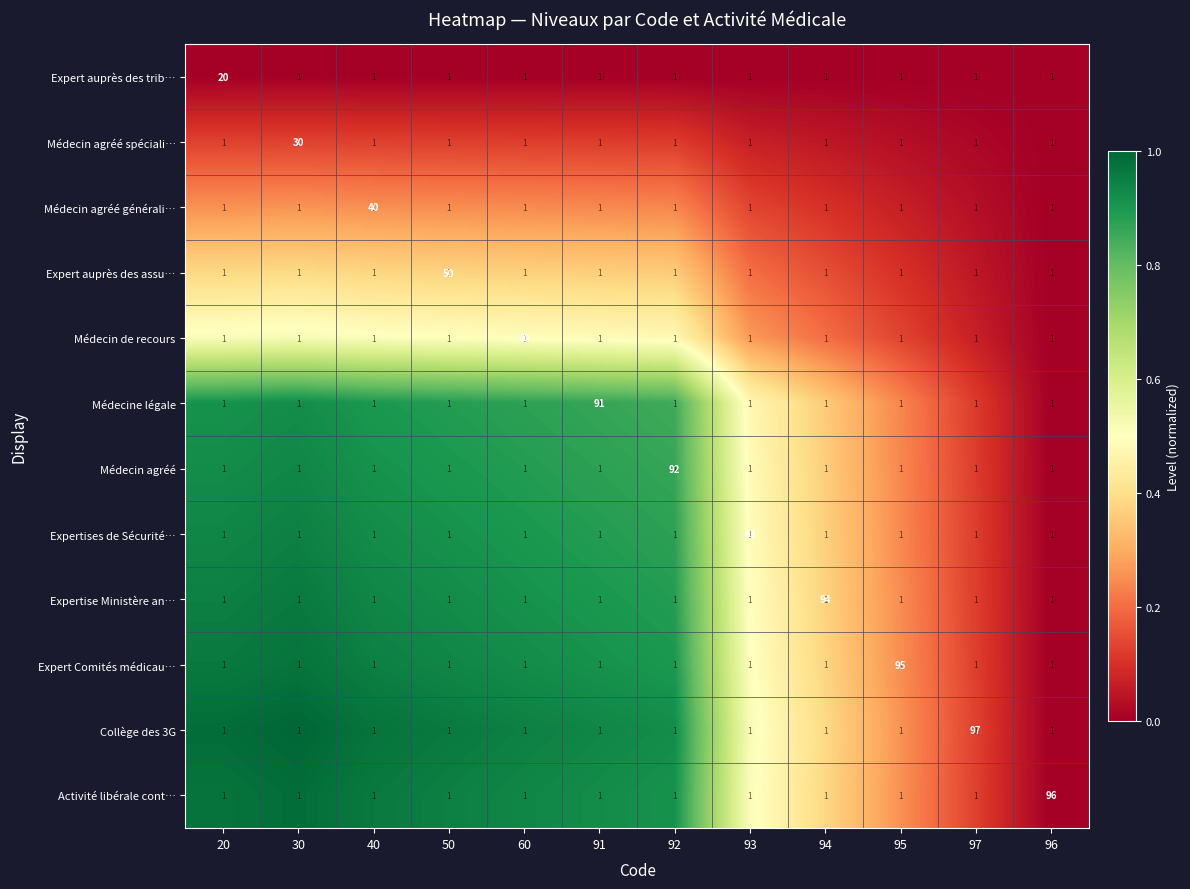

Rank the series at 93 from lowest to highest value.

Expert auprès des trib…, Médecin agréé spéciali…, Médecin agréé générali…, Expert auprès des assu…, Médecin de recours, Médecine légale, Médecin agréé, Expertises de Sécurité…, Expertise Ministère an…, Expert Comités médicau…, Activité libérale cont…, Collège des 3G